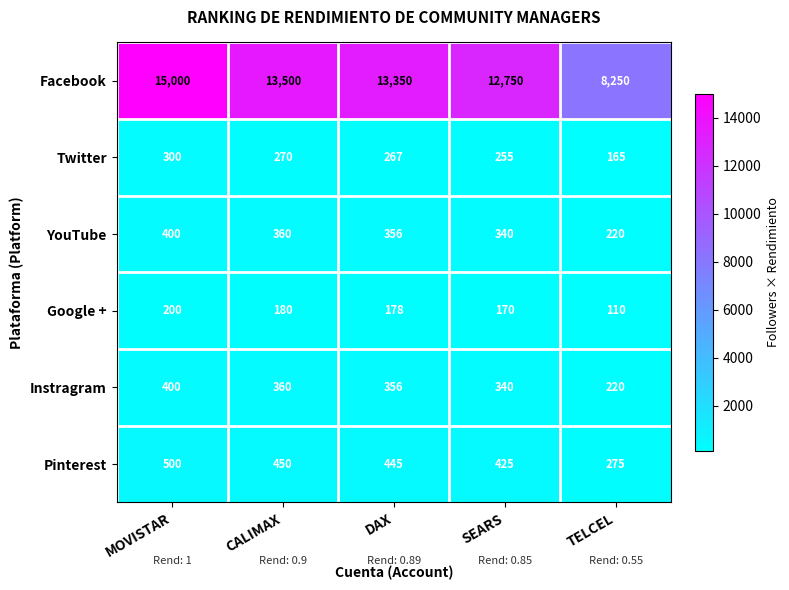

Rank the categories by Facebook value from highest to lowest.

MOVISTAR, CALIMAX, DAX, SEARS, TELCEL